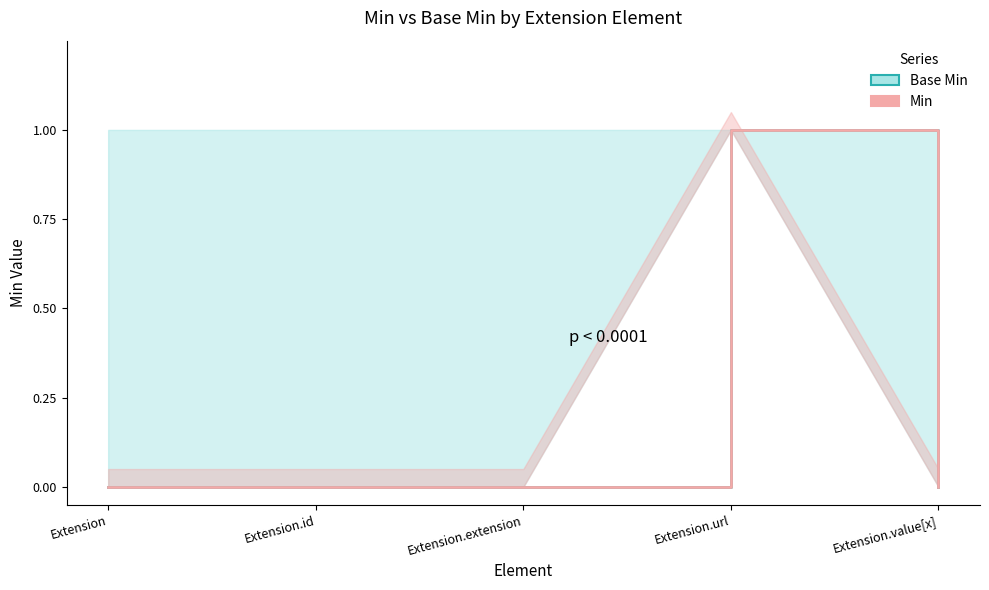

Rank the series by their maximum value, from highest to lowest.

Base Min, Min